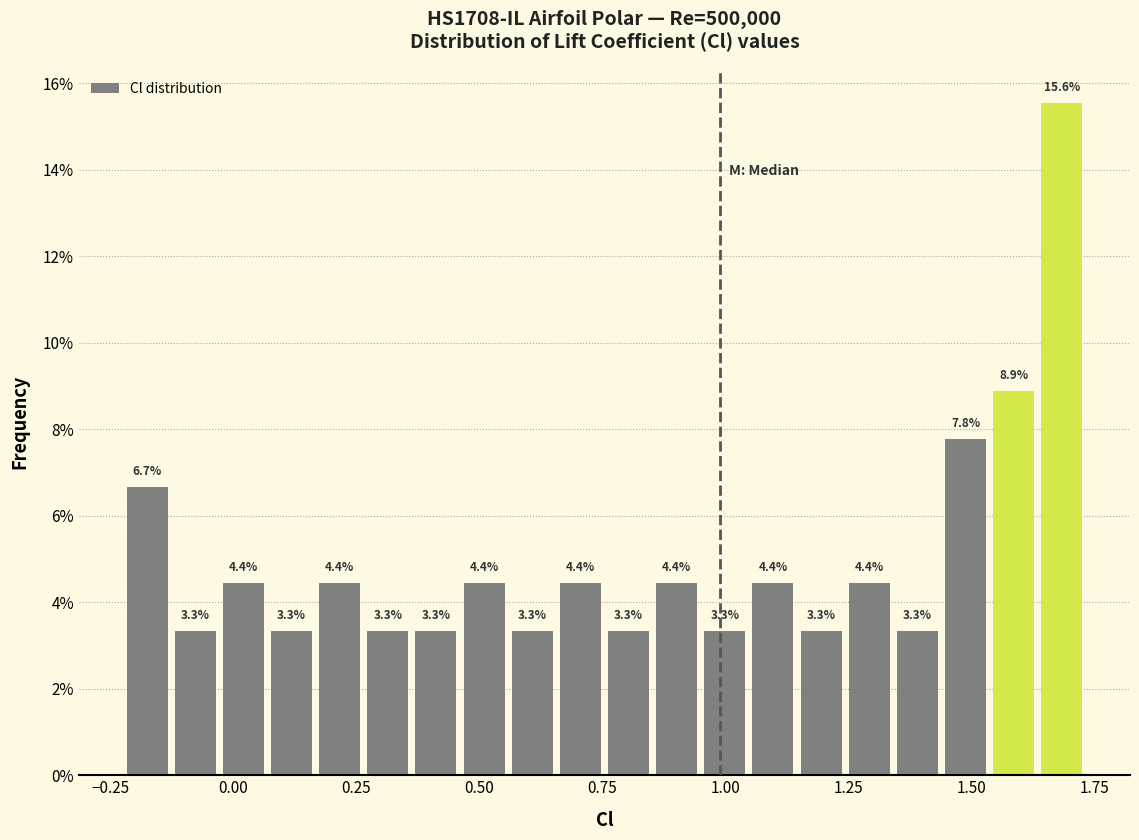

Read against the x-axis, roughly where is the centre of the tallest bar?

1.70